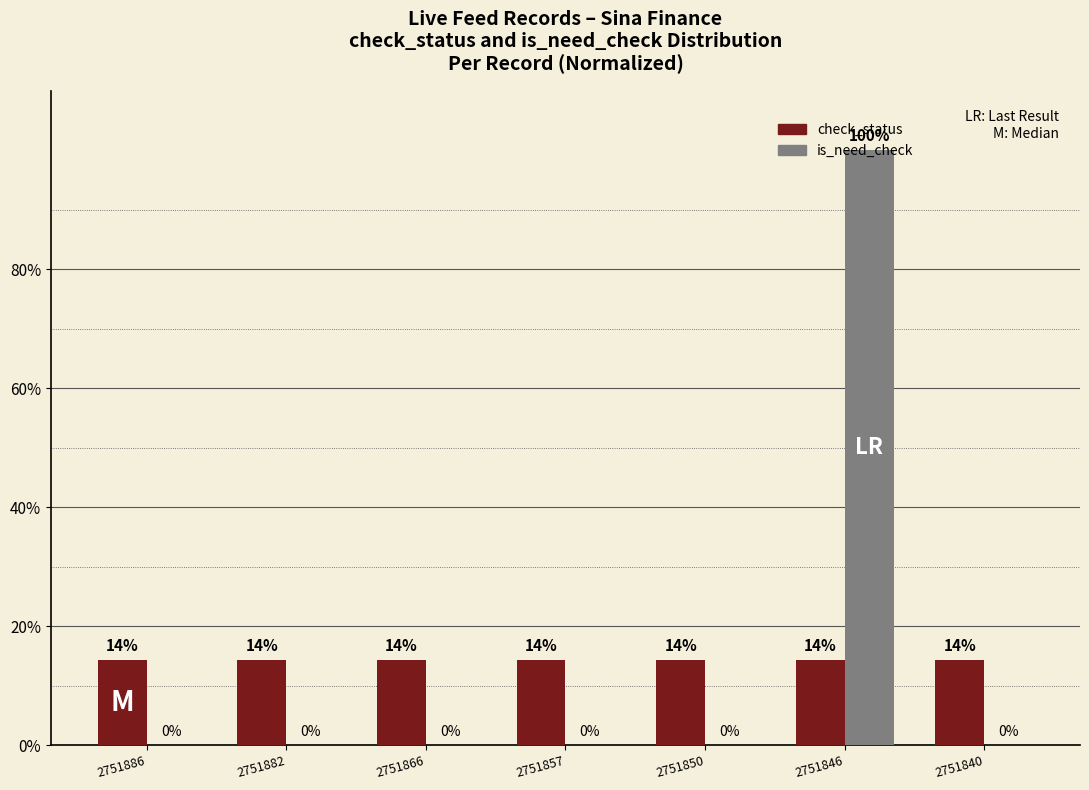

Is the value of is_need_check at 2751840 greater than the value of check_status at 2751857?

No